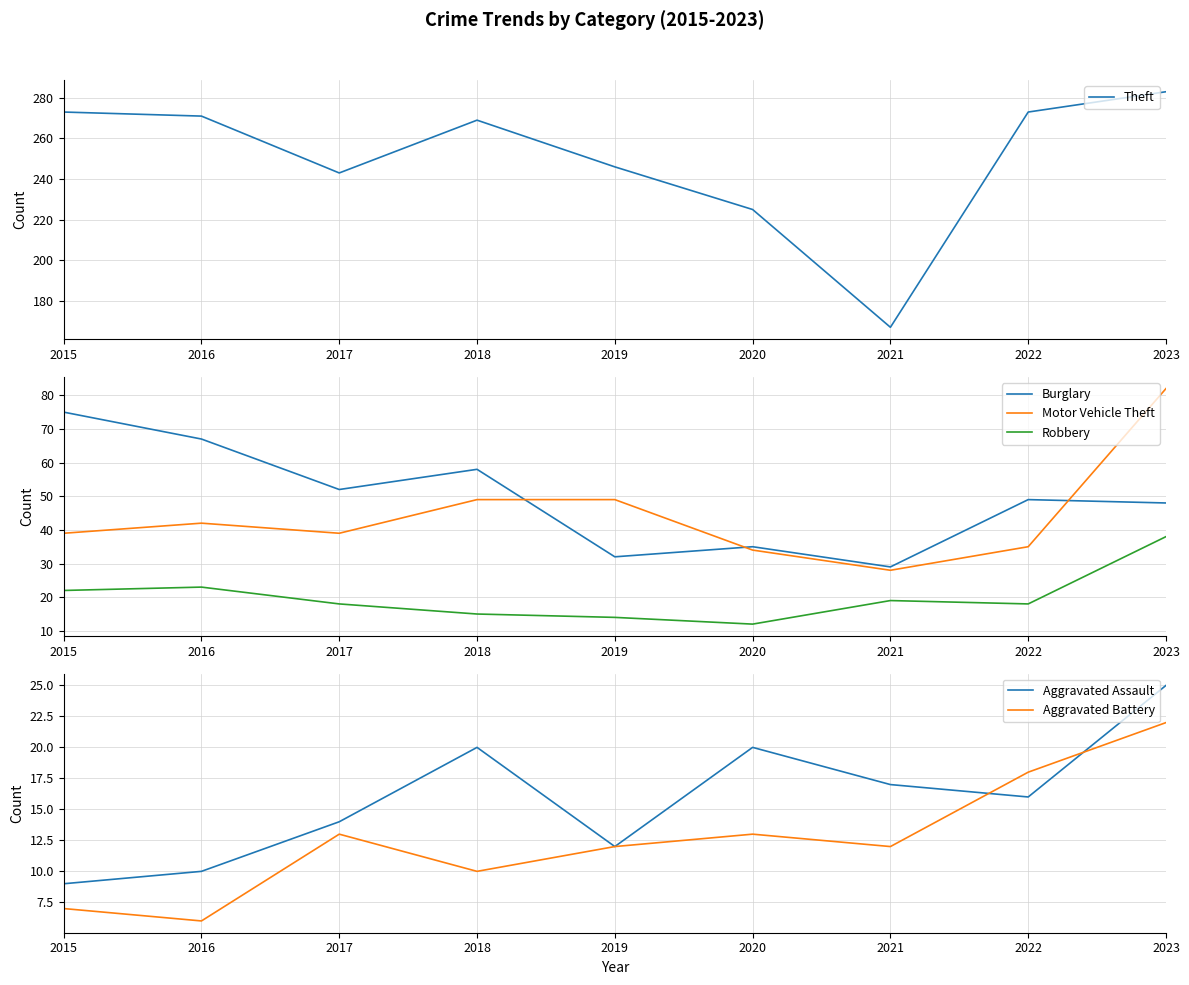

At which category does Aggravated Assault reach its first local valley?

2019